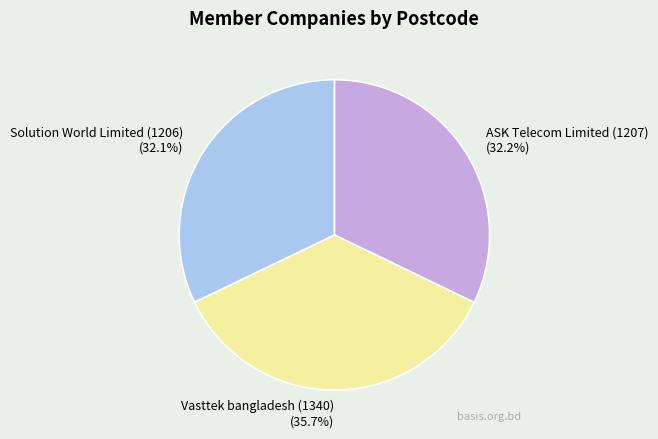

Count the number of slices in the pie.

3